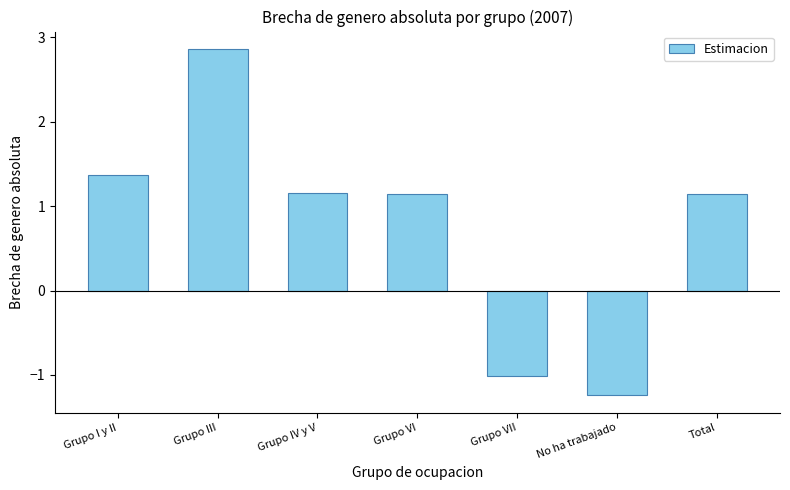

Which has a higher value, Grupo VII or Grupo VI?

Grupo VI